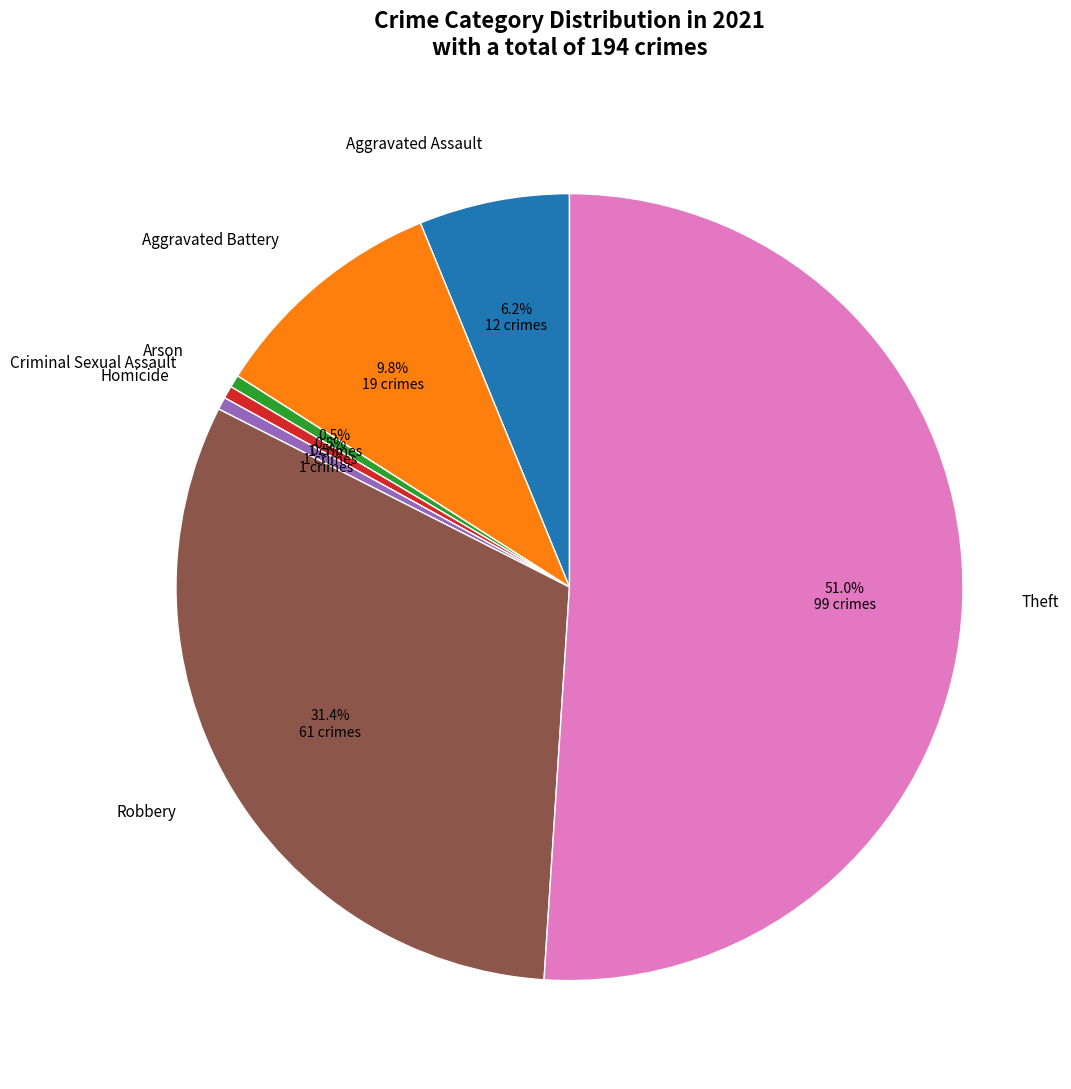

The Theft slice represents 51% of the pie. True or false?

True